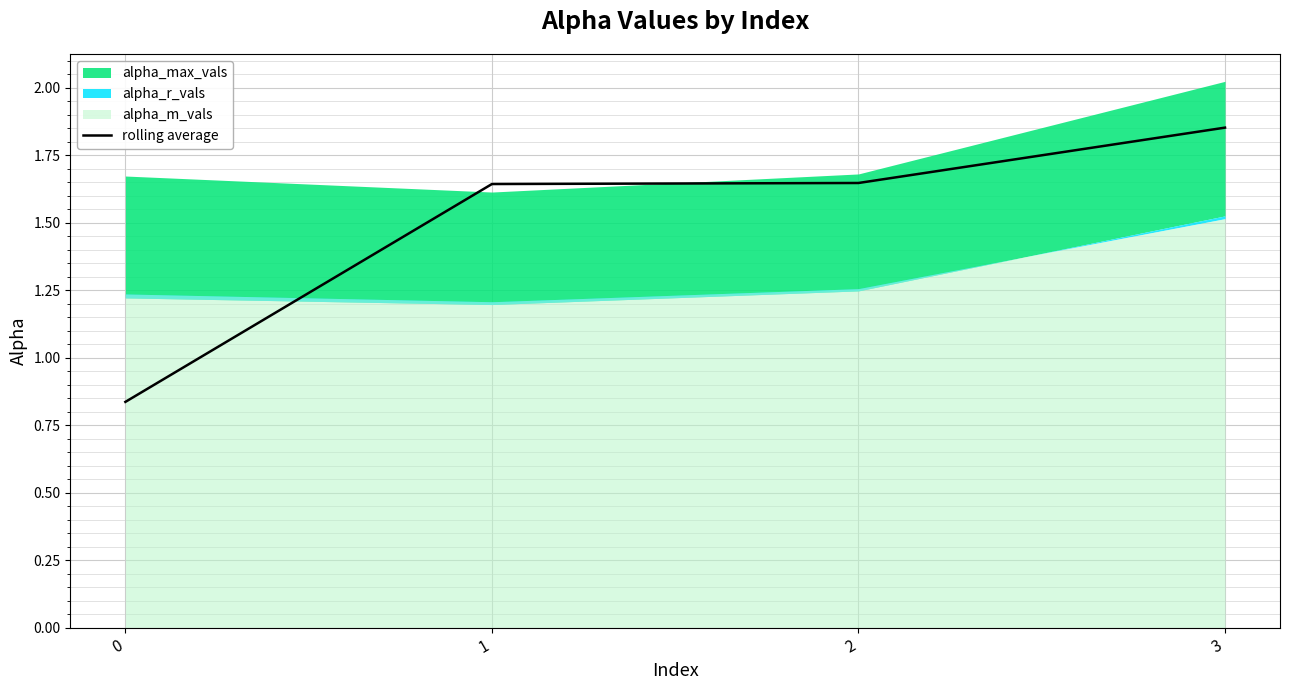

How many rolling average values are between 1 and 2?

3